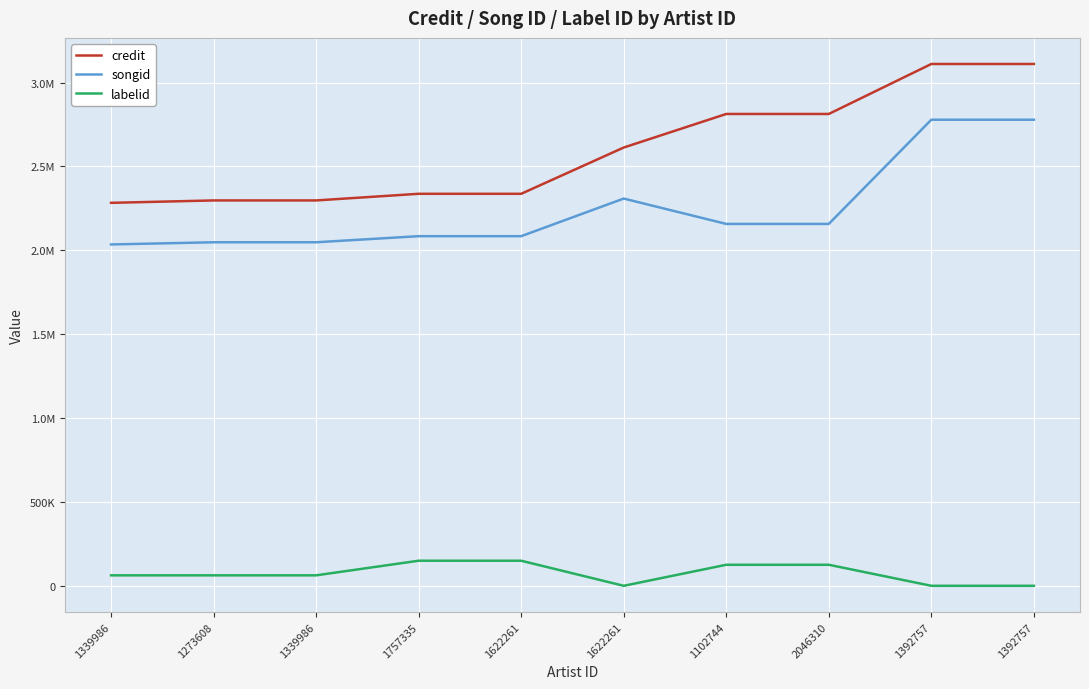

Between 1273608 and 1339986, which series saw the biggest shift?

credit